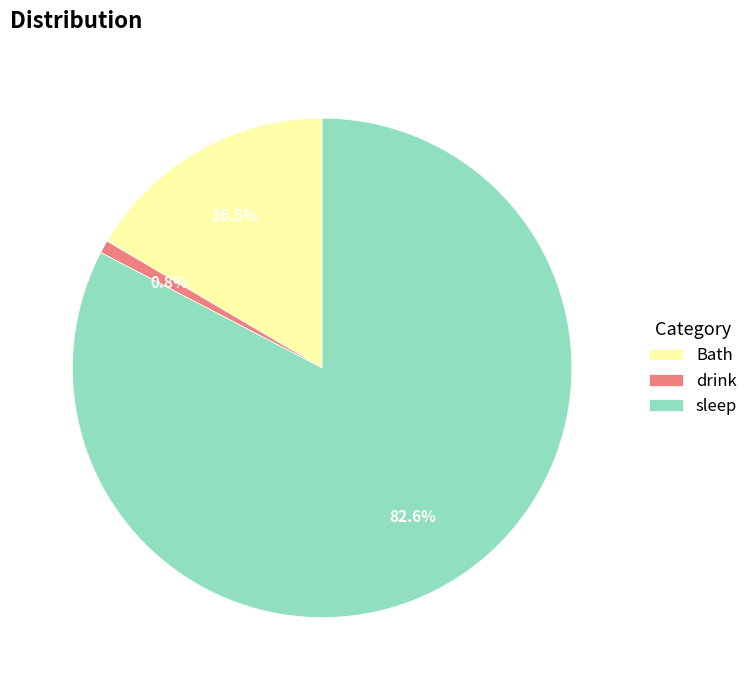

Is sleep the majority of the pie?

Yes